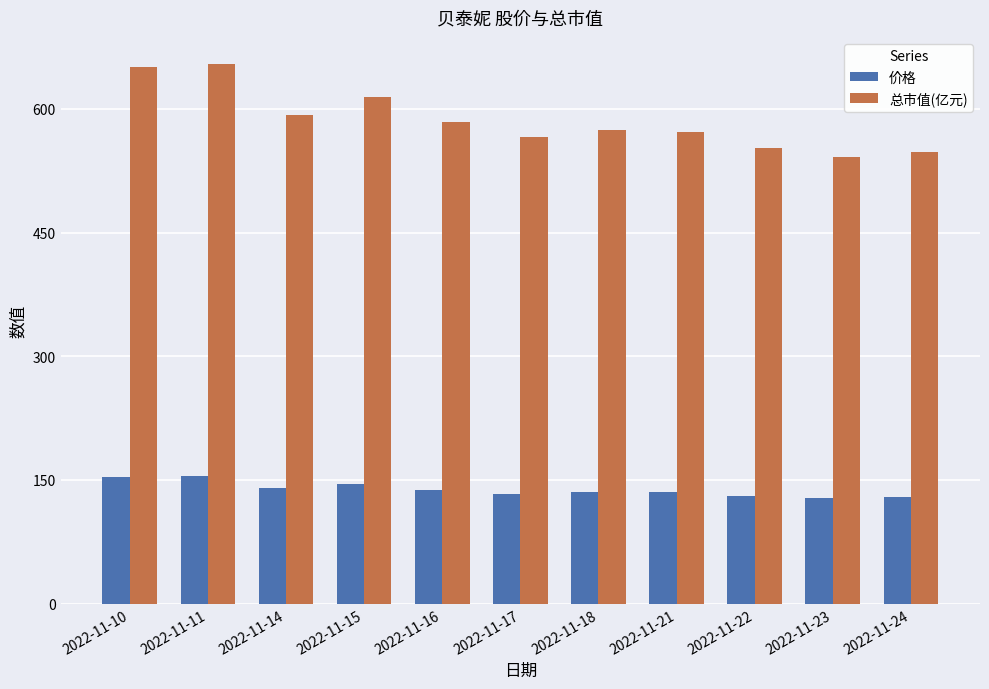

Rank the series at 2022-11-24 from highest to lowest value.

总市值(亿元), 价格